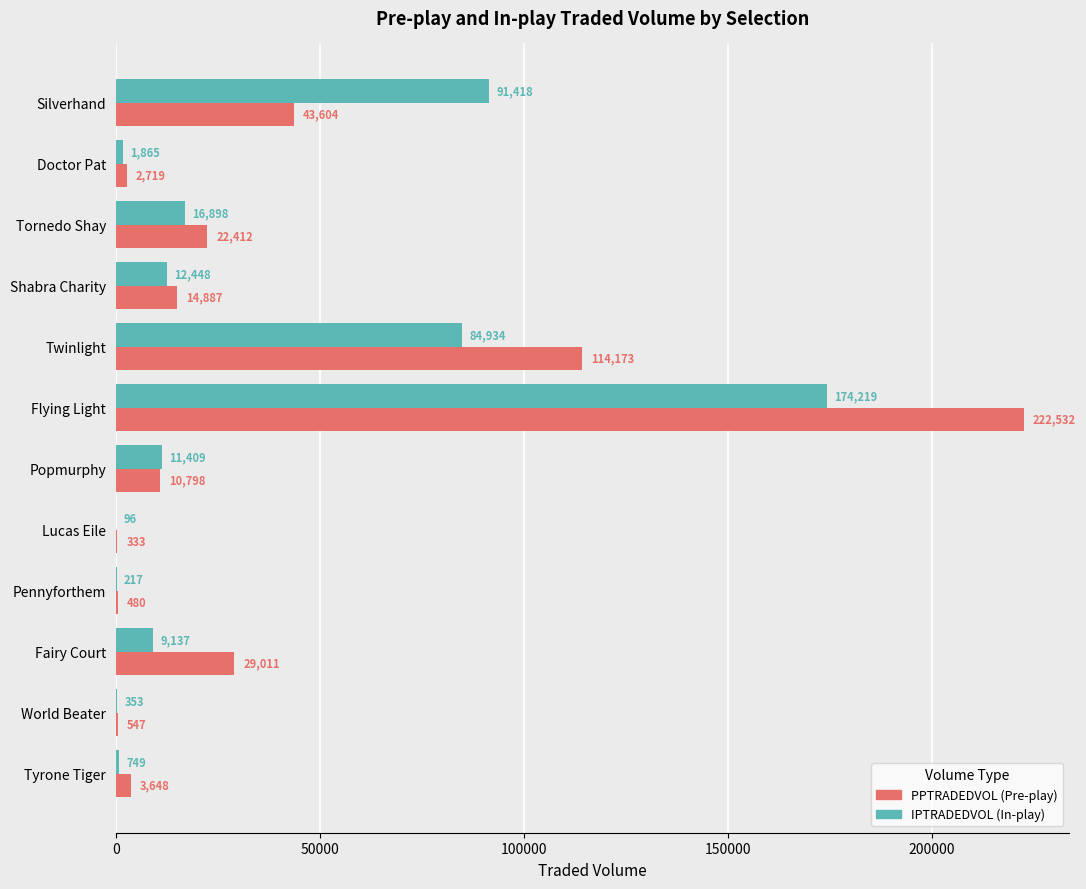

At which category is the sum across all series the highest?

Flying Light